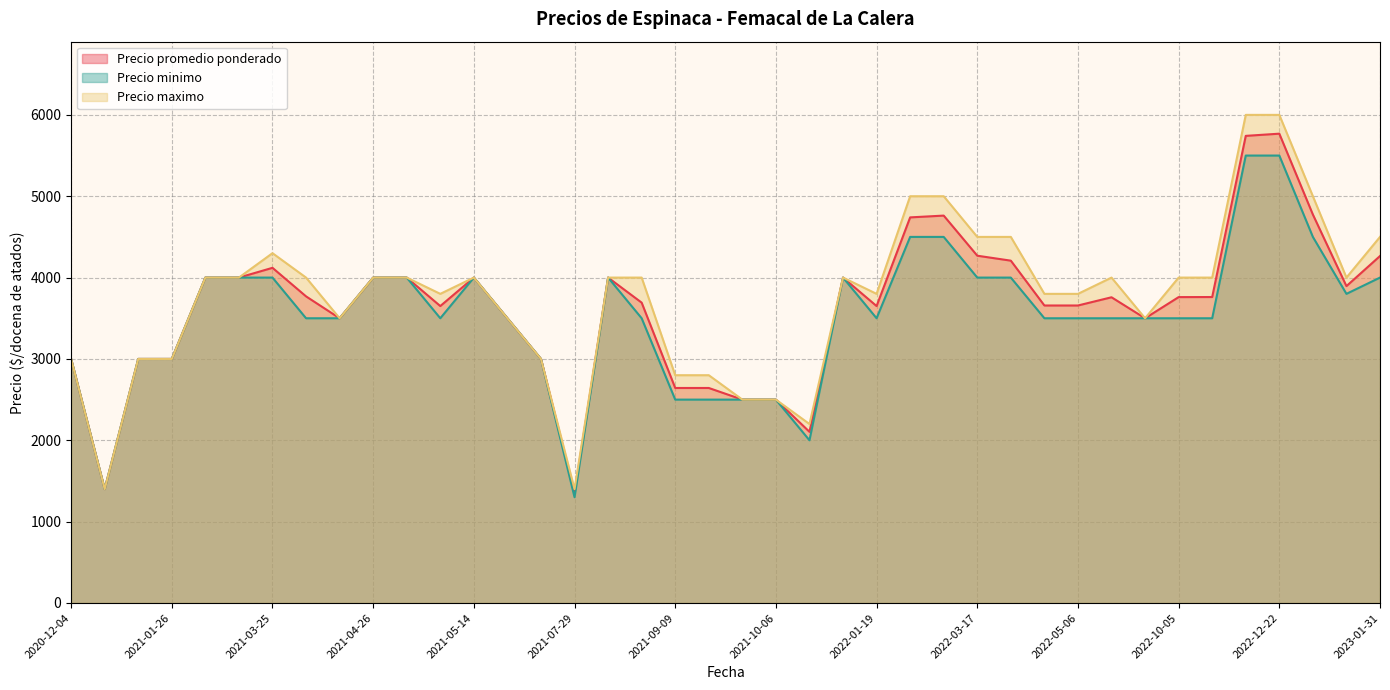

True or false: Precio minimo and Precio promedio ponderado cross at least once.

False